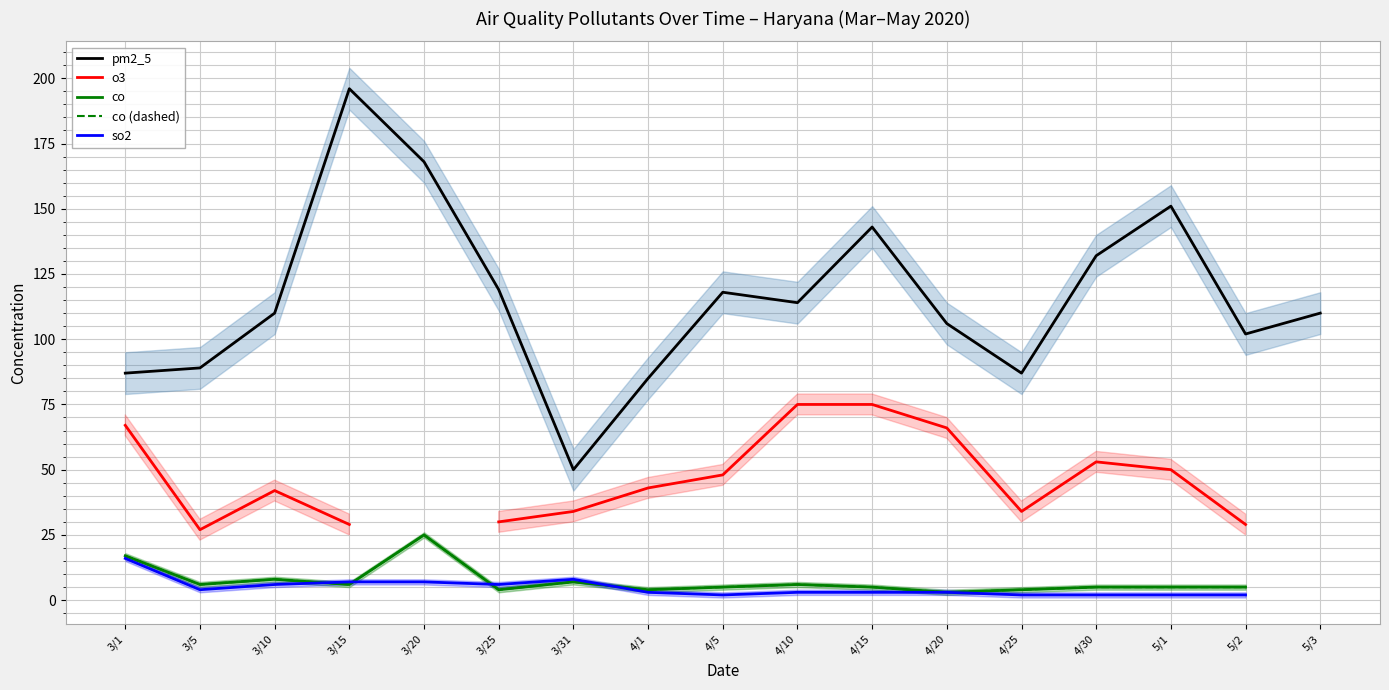

At how many categories does at least one series exceed 125?

5